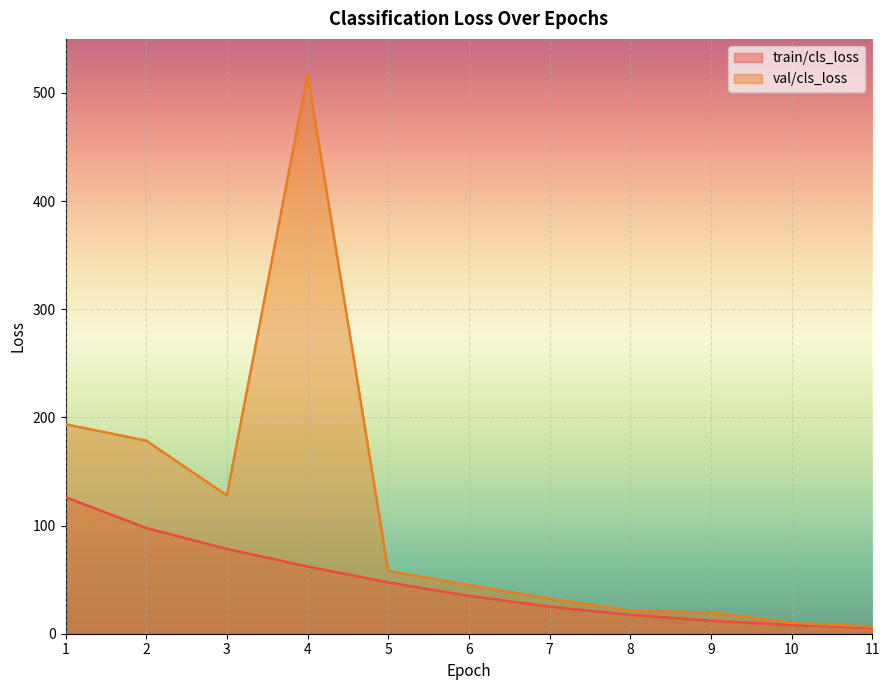

At which category does val/cls_loss reach its first local valley?

3